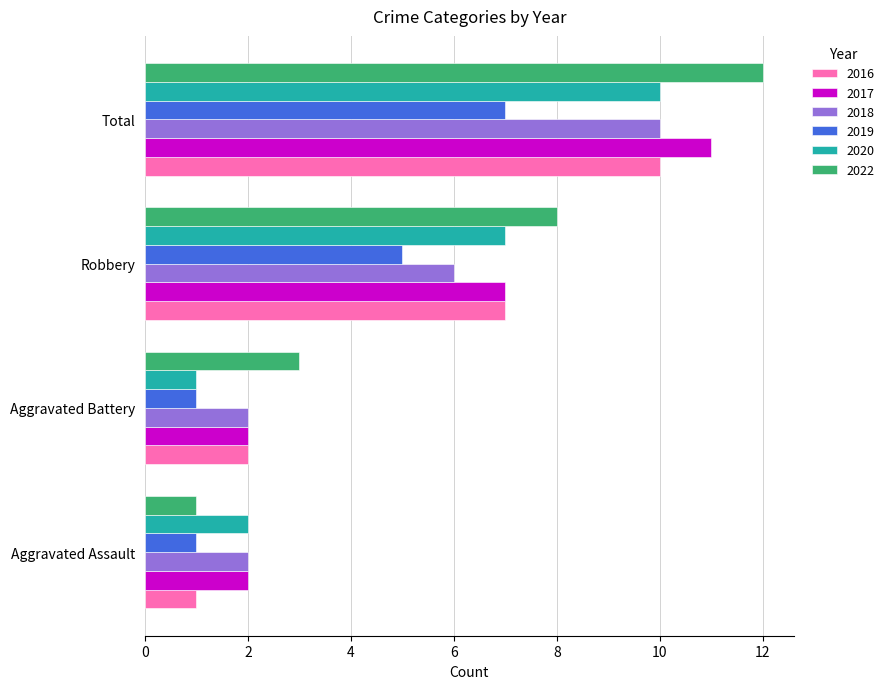

Between Aggravated Assault and Total, which series saw the biggest shift?

2022